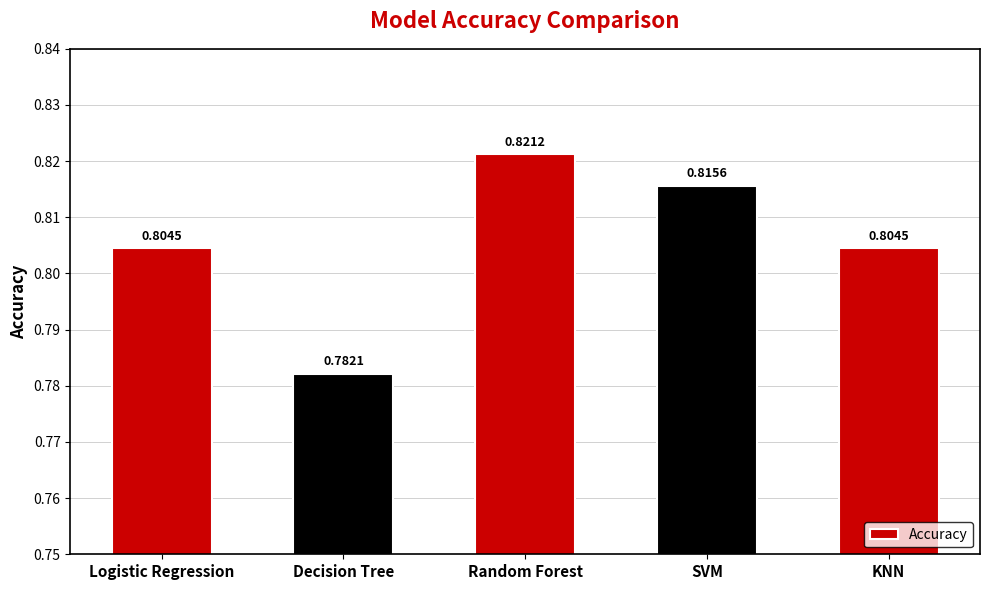

What position from the left is Random Forest?

3